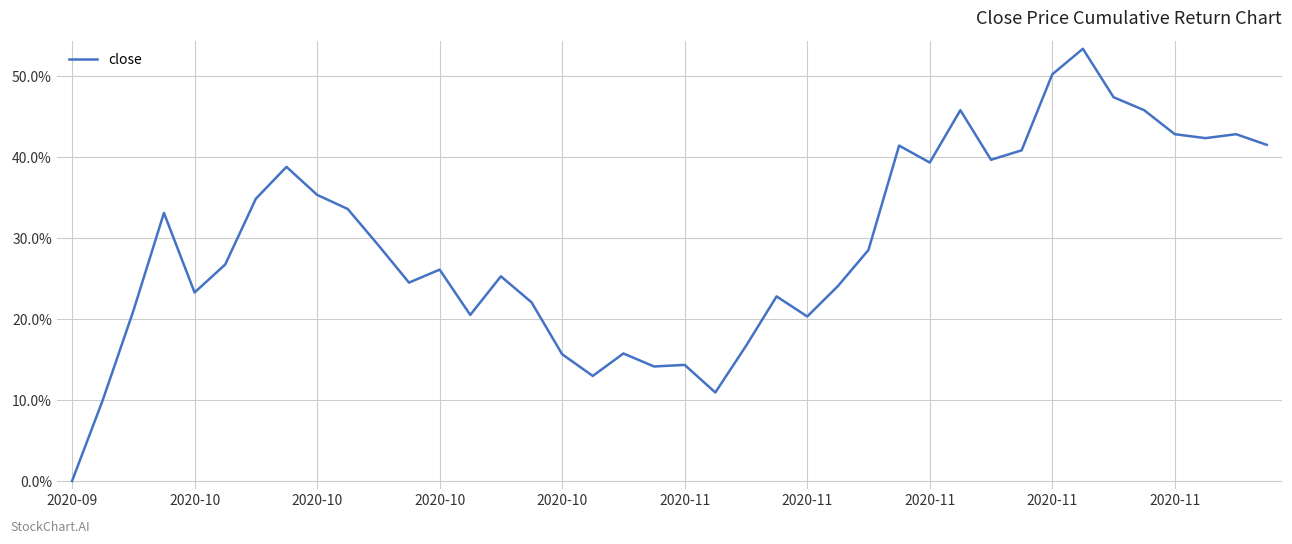

How many points are lower than both their immediate neighbors (excluding endpoints)?

10